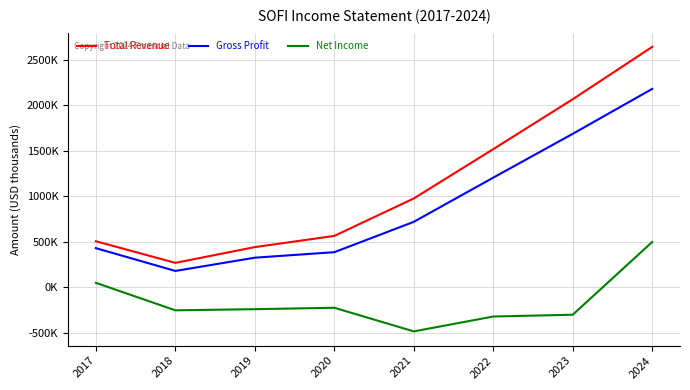

At 2023, list the series in order from largest to smallest.

Total Revenue, Gross Profit, Net Income